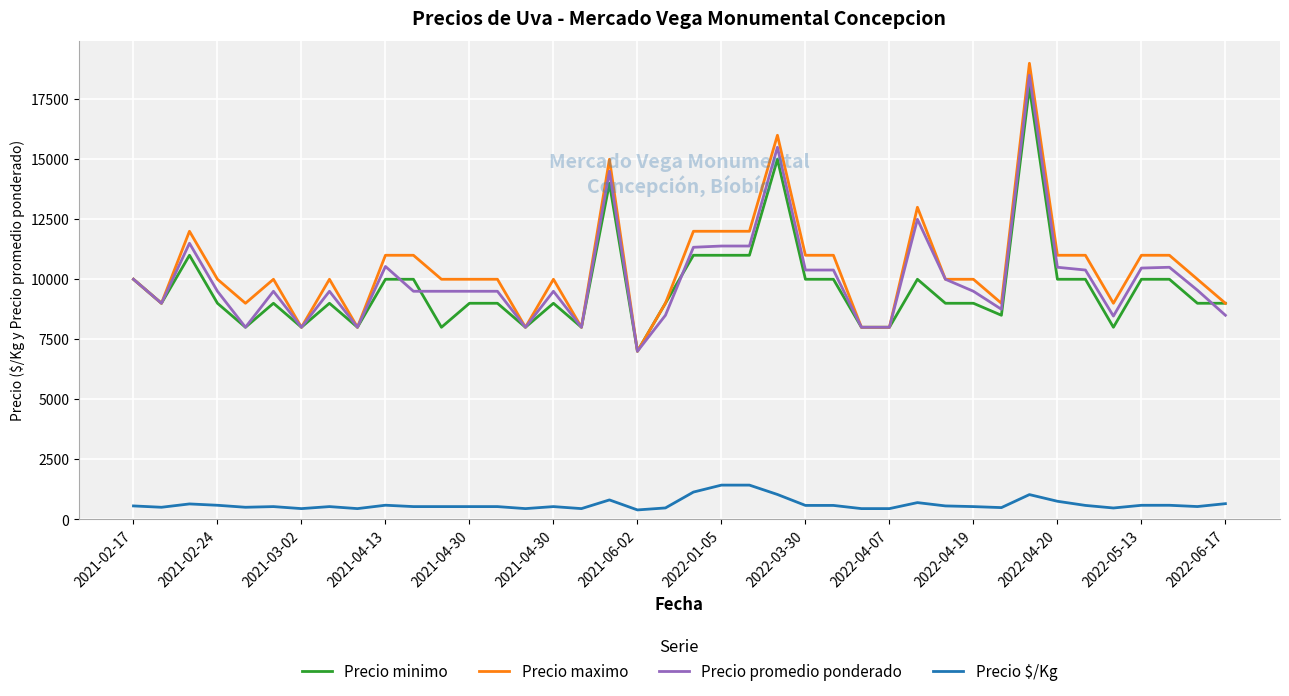

What is the maximum value for Precio minimo?

18000